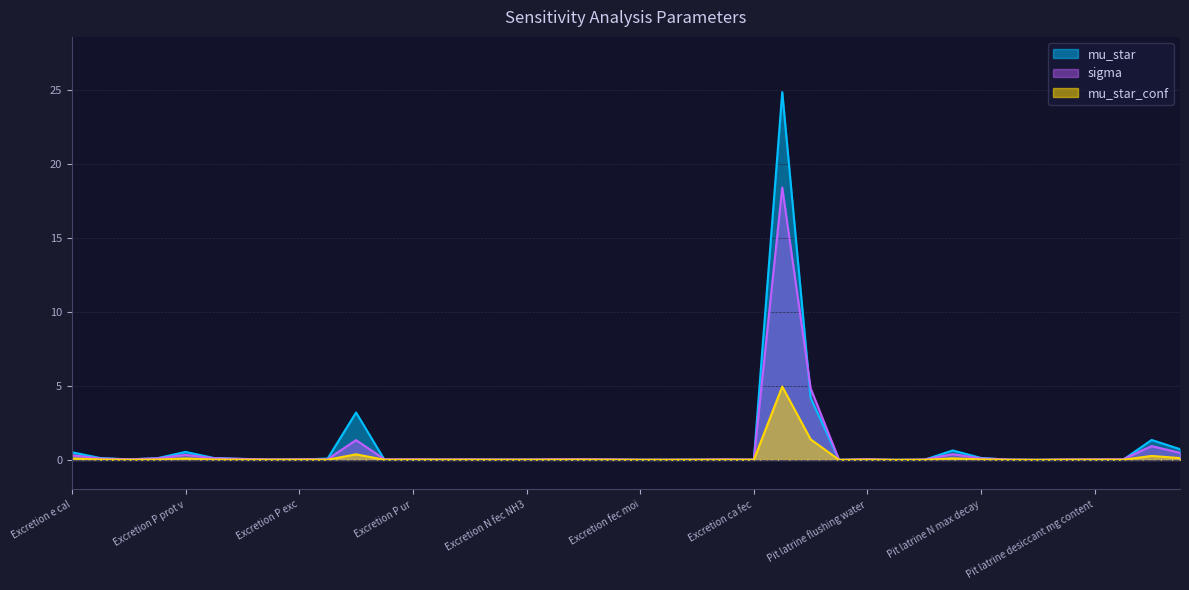

List the series in order of their peak value, lowest first.

mu_star_conf, sigma, mu_star